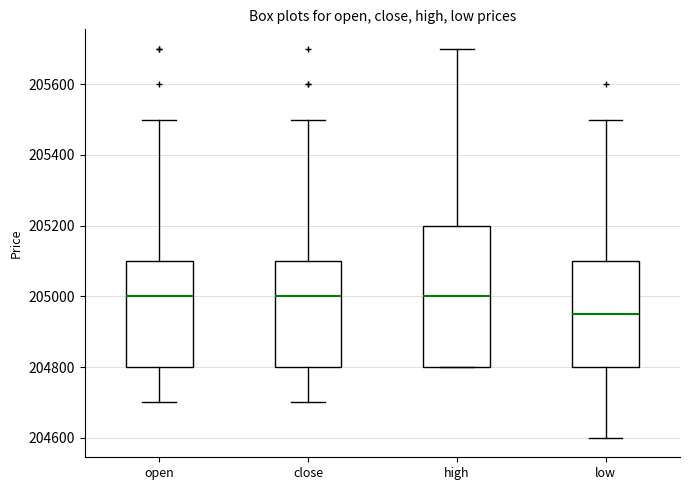

Where does the median line of the box for close sit on the y-axis? The values are not printed on the chart, so give them approximately, as read against the axis.

205000